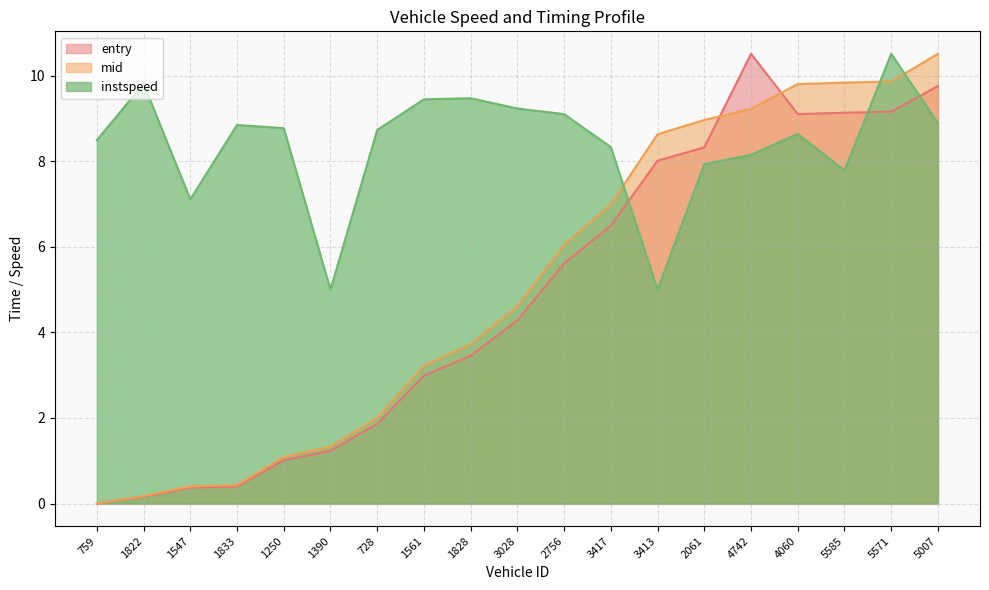

What is the difference between the maximum and minimum values in the mid series?

10.5